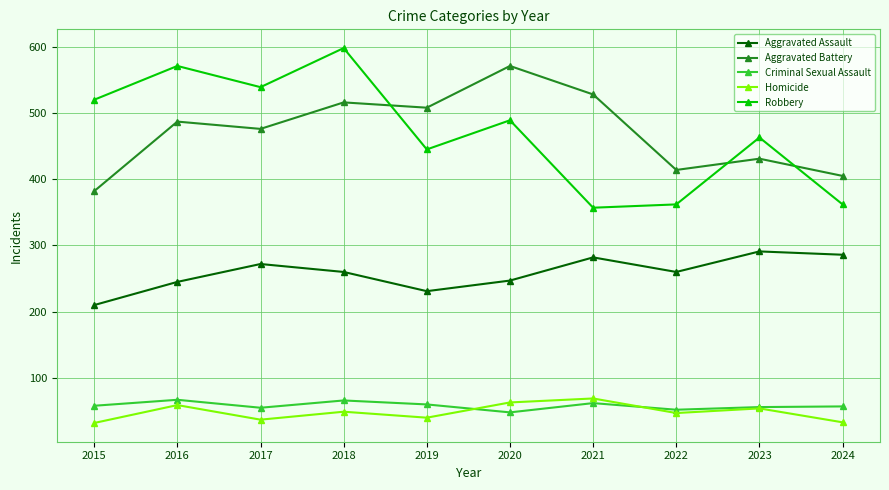

Does the chart display data point markers on the line(s)?

Yes